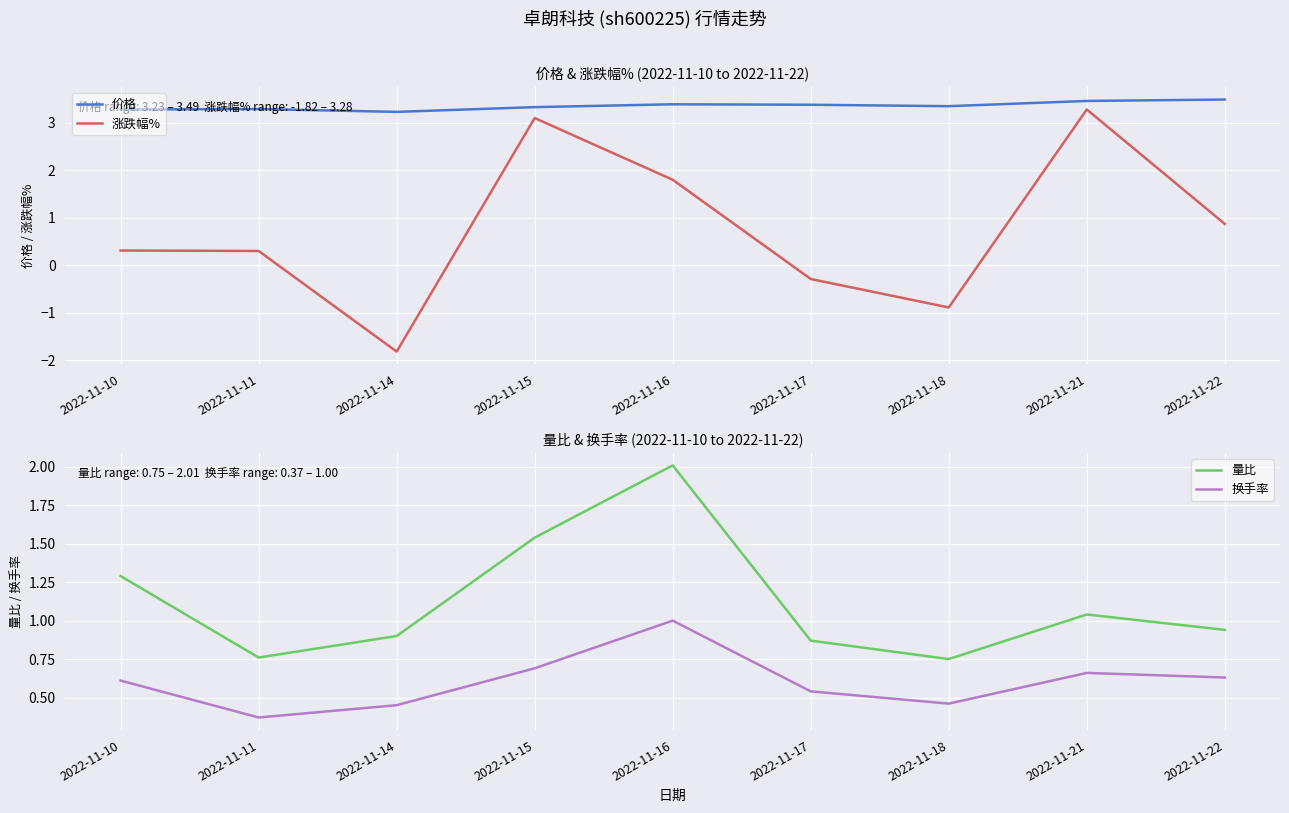

Count the 换手率 values in the range 0 to 1.

9